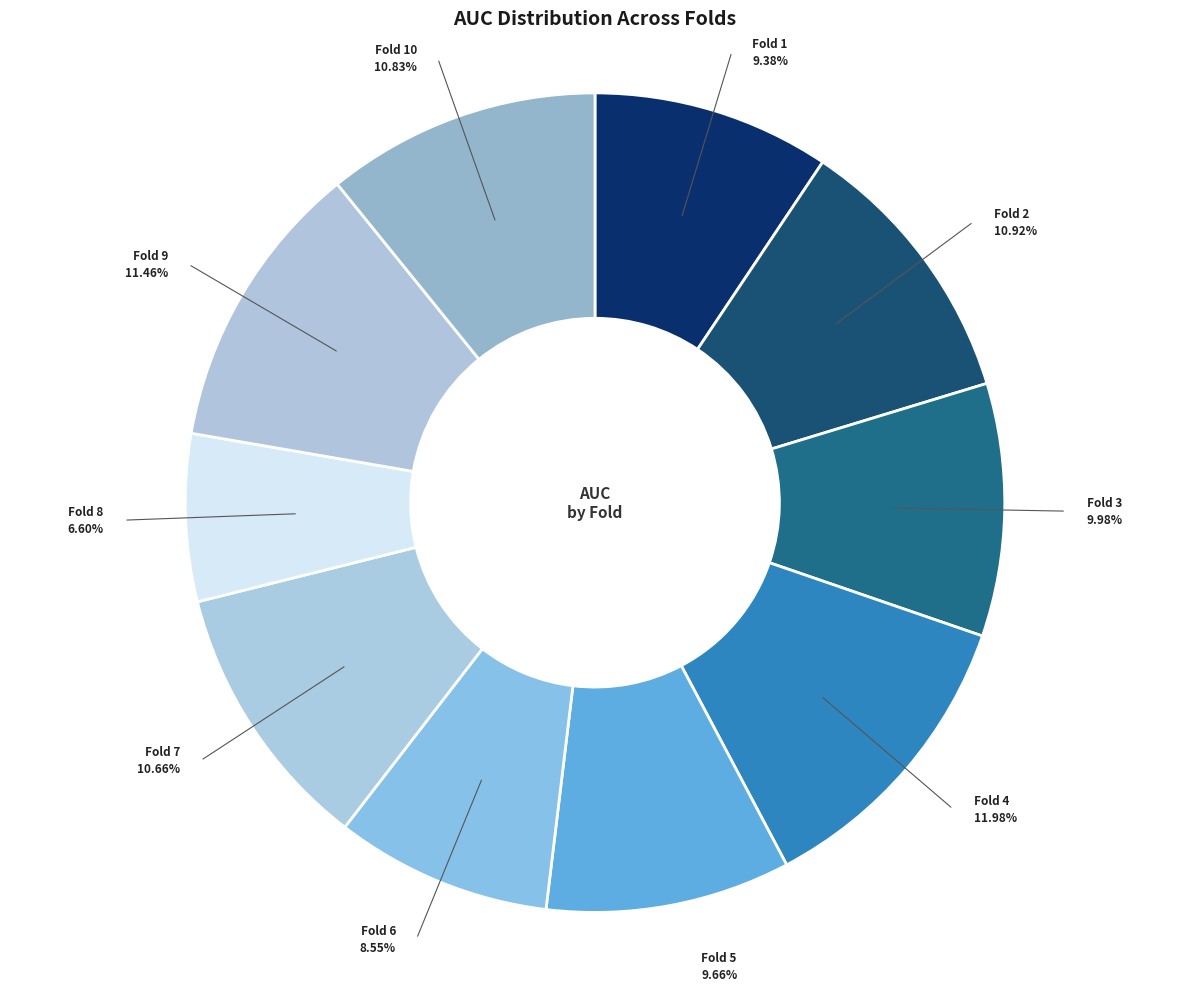

To the nearest percent, what portion does Fold 2 represent?

11%